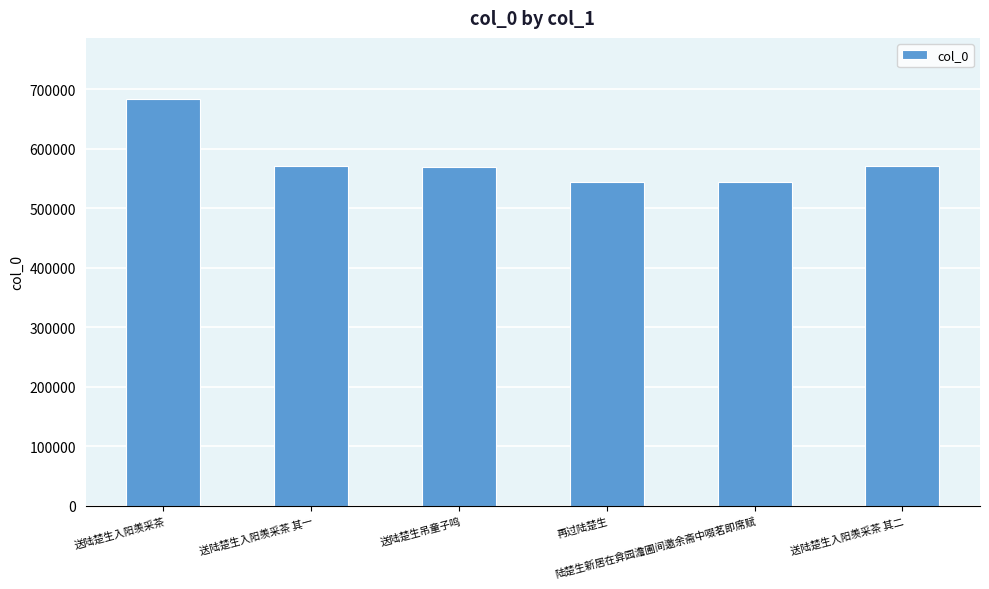

What is the minimum value shown in the chart?

543930